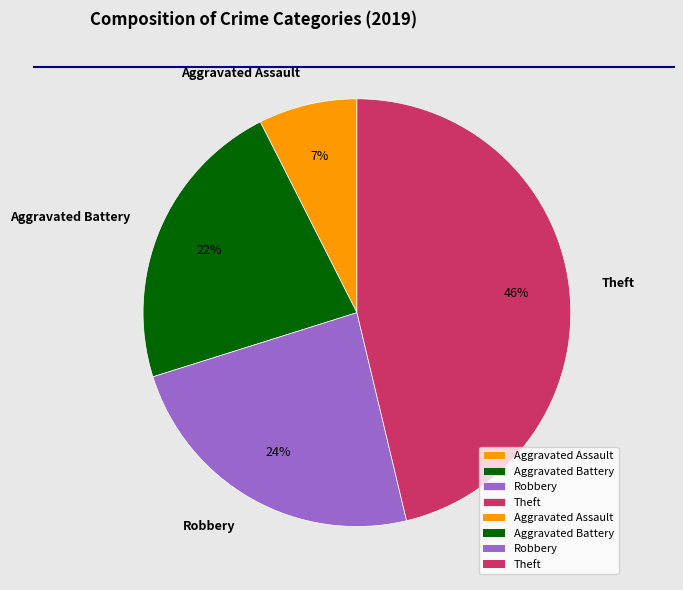

Count the number of slices in the pie.

4